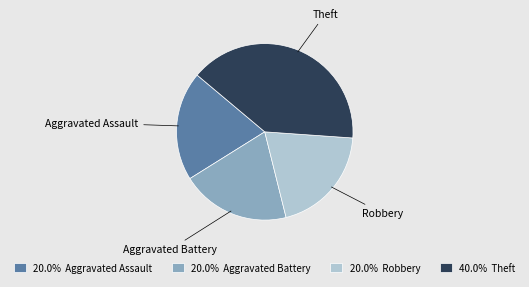

Which slice is the largest?

Theft